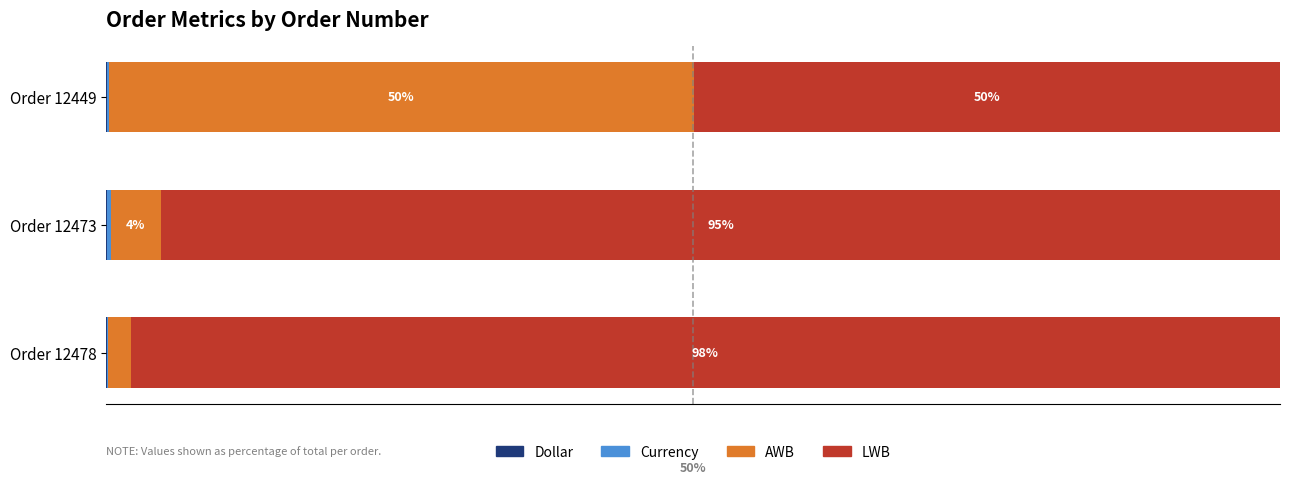

Reading left to right, what are all the values shown in this chart?

Dollar: 0=0.0	20=0.0	40=0.0
Currency: 0=0.2	20=0.3	40=0.1
AWB: 0=49.9	20=4.3	40=2.0
LWB: 0=49.9	20=95.4	40=97.9